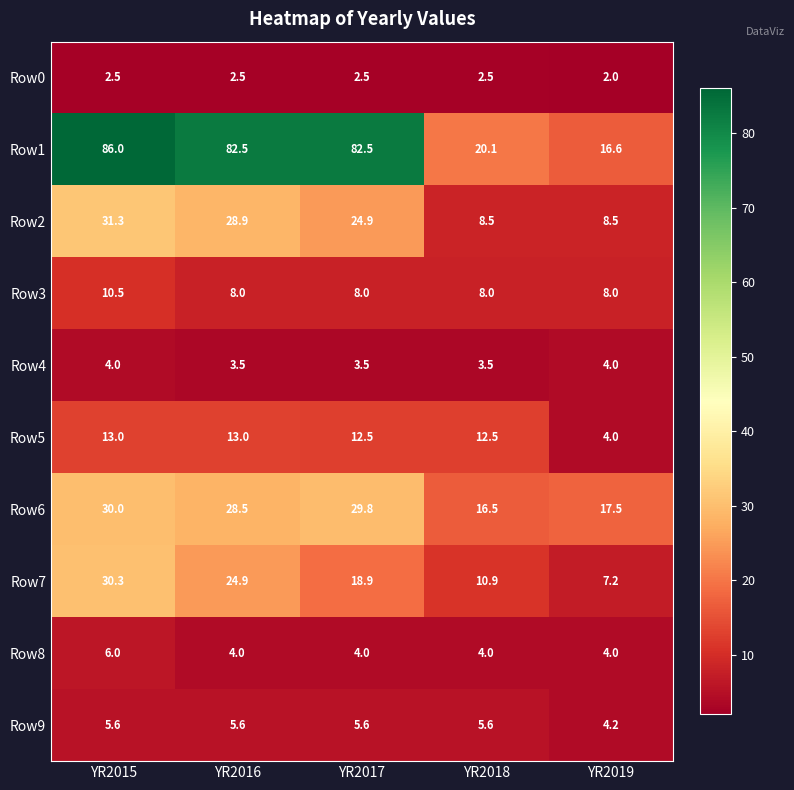

What is the spread (max minus min) of values at YR2018?

17.6